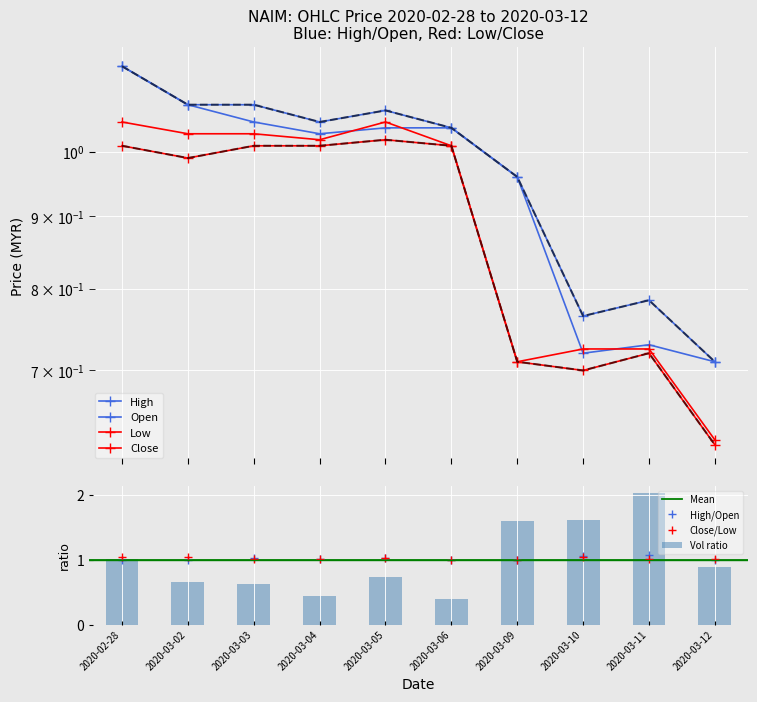

Where is close nearest to the value 0?

2020-03-12